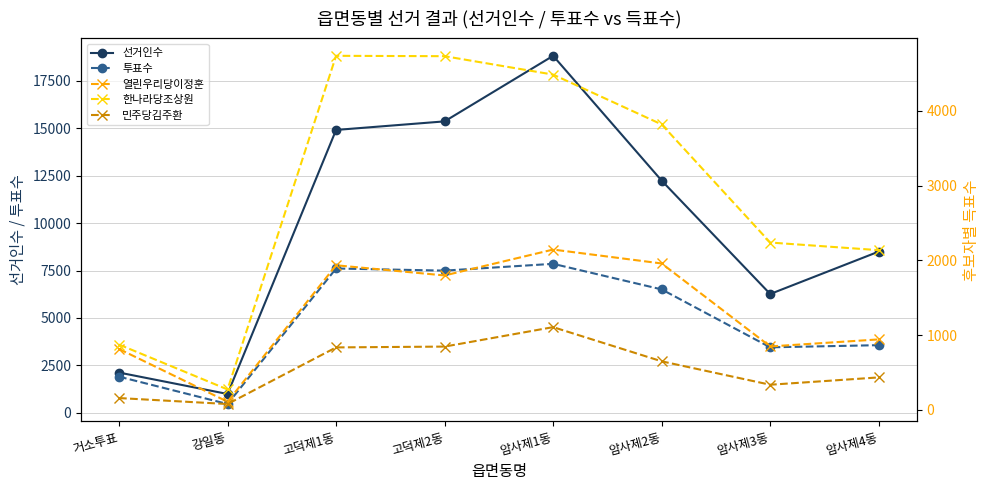

How many lines are shown in the chart?

5